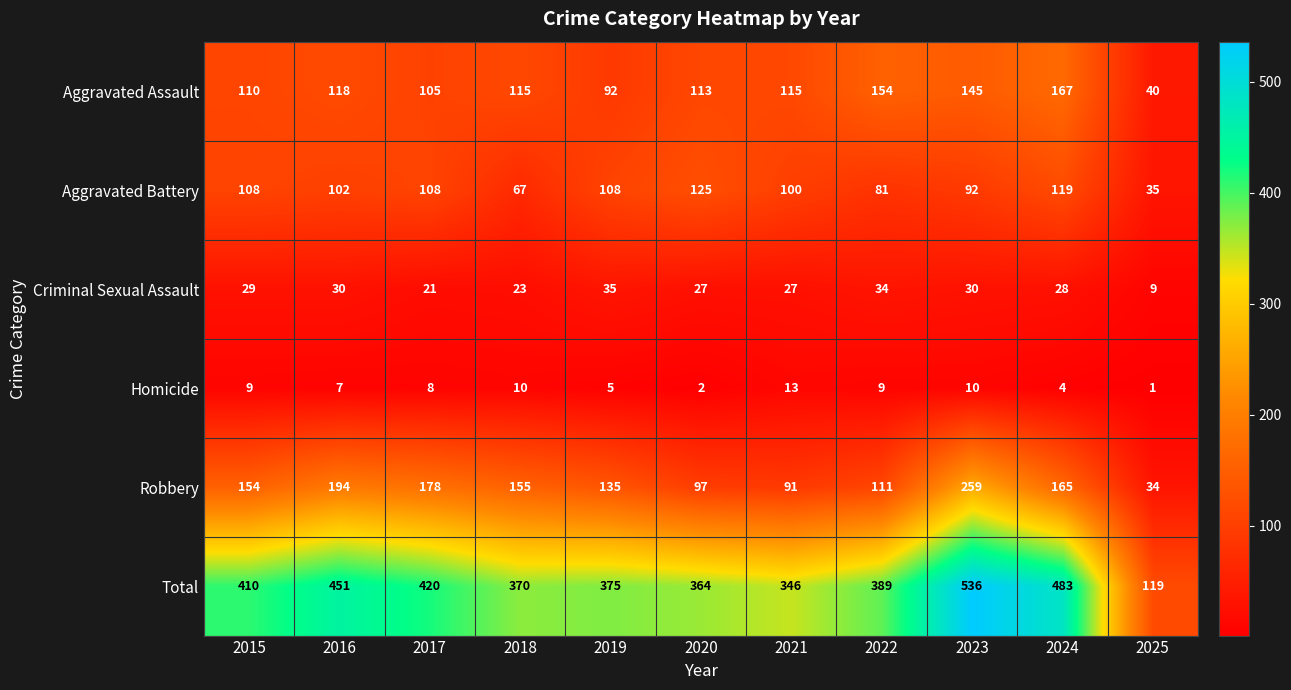

True or false: Homicide has a value of 9 at 2022.

True